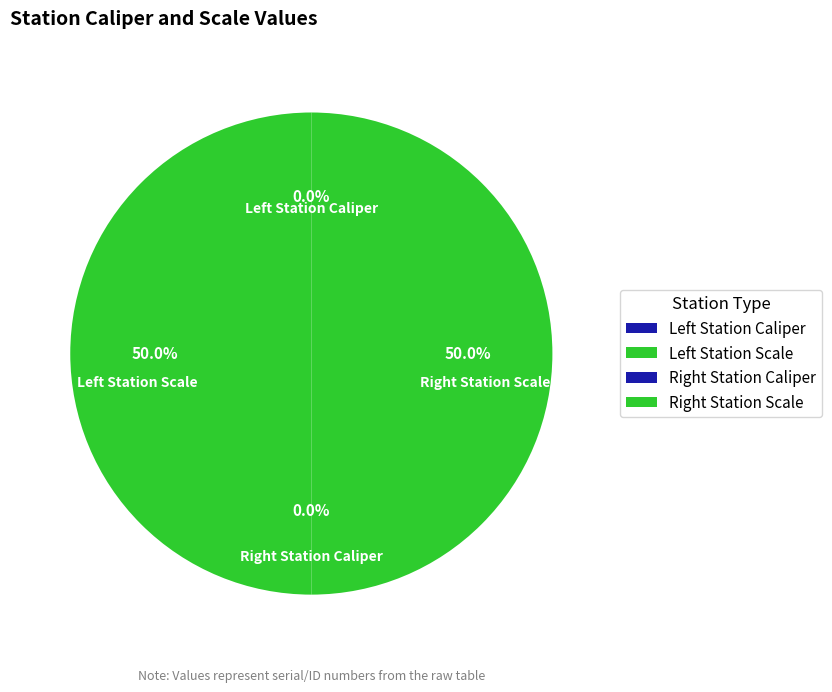

Count the number of slices in the pie.

4